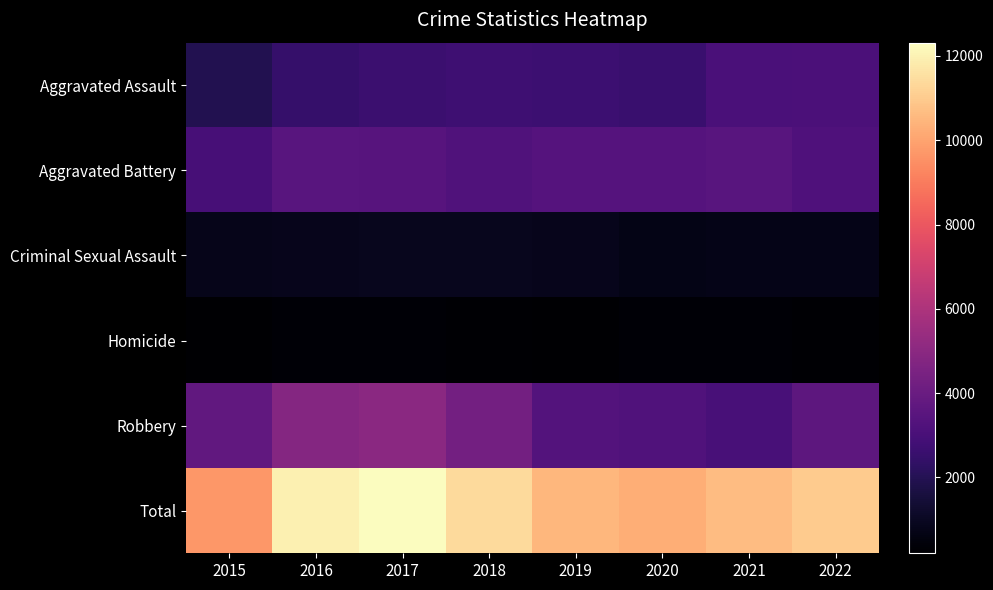

Reading left to right, list all the values displayed in this chart.

Aggravated Assault: 2015=1951	2016=2514	2017=2638	2018=2717	2019=2670	2020=2614	2021=3063	2022=3111
Aggravated Battery: 2015=2992	2016=3489	2017=3463	2018=3271	2019=3381	2020=3398	2021=3468	2022=3199
Criminal Sexual Assault: 2015=789	2016=852	2017=903	2018=878	2019=857	2020=682	2021=747	2022=759
Homicide: 2015=202	2016=311	2017=307	2018=252	2019=230	2020=298	2021=309	2022=293
Robbery: 2015=3766	2016=4818	2017=5005	2018=4291	2019=3371	2020=3247	2021=3033	2022=3651
Total: 2015=9700	2016=11984	2017=12316	2018=11409	2019=10509	2020=10239	2021=10620	2022=11013